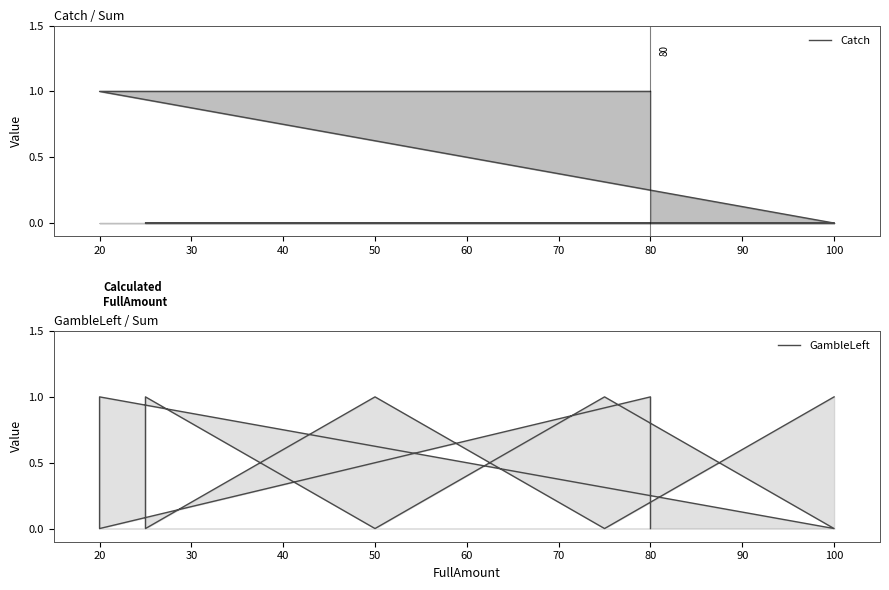

What are all the series names shown in the legend?

Catch, GambleLeft